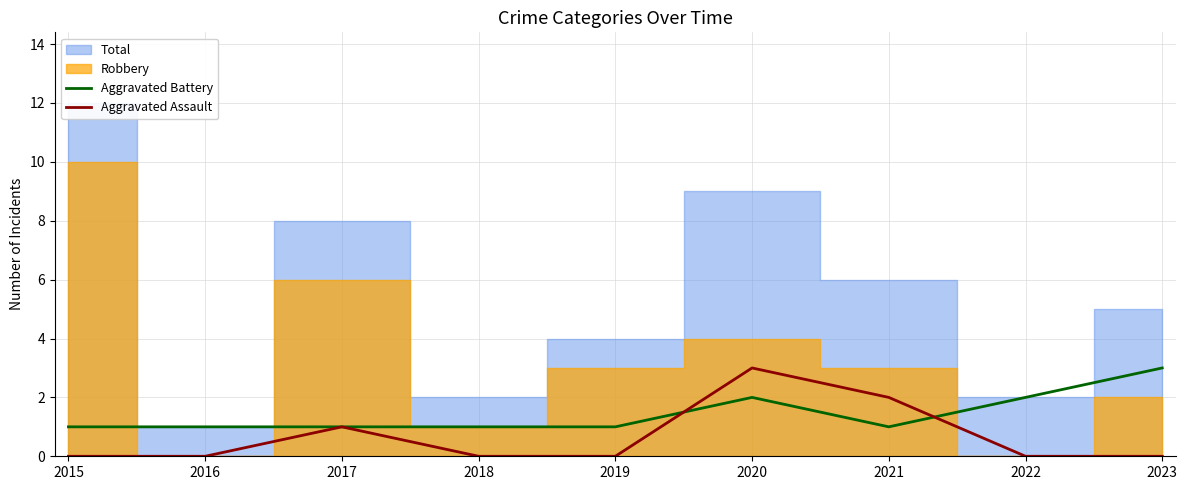

Which series has the widest spread of values?

Aggravated Assault